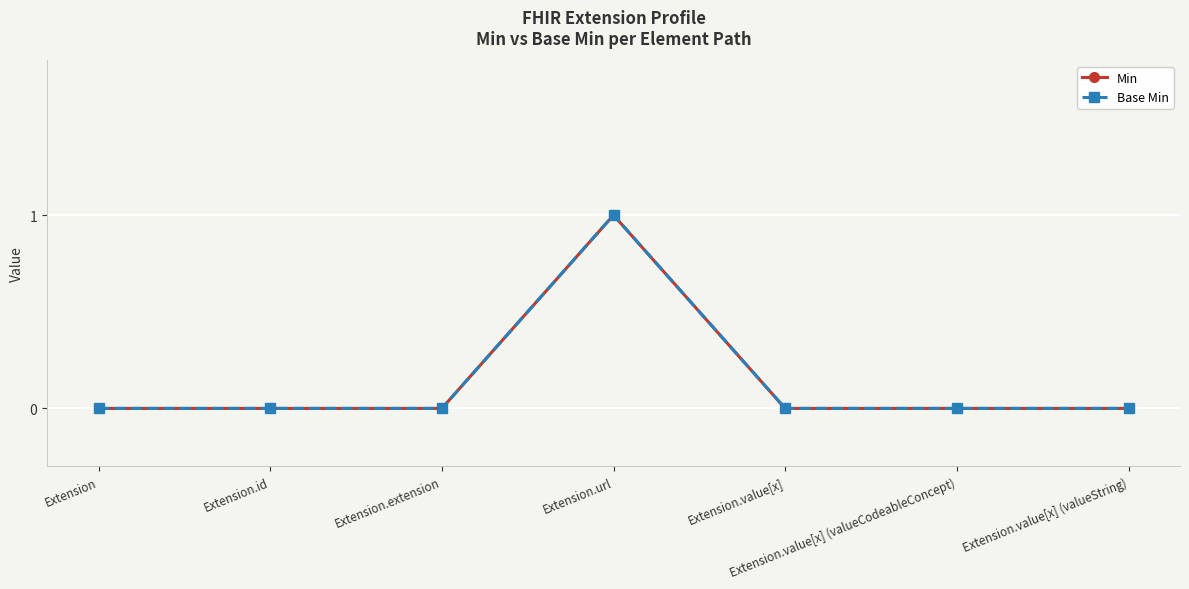

Is this an area chart (filled region under the line)?

No